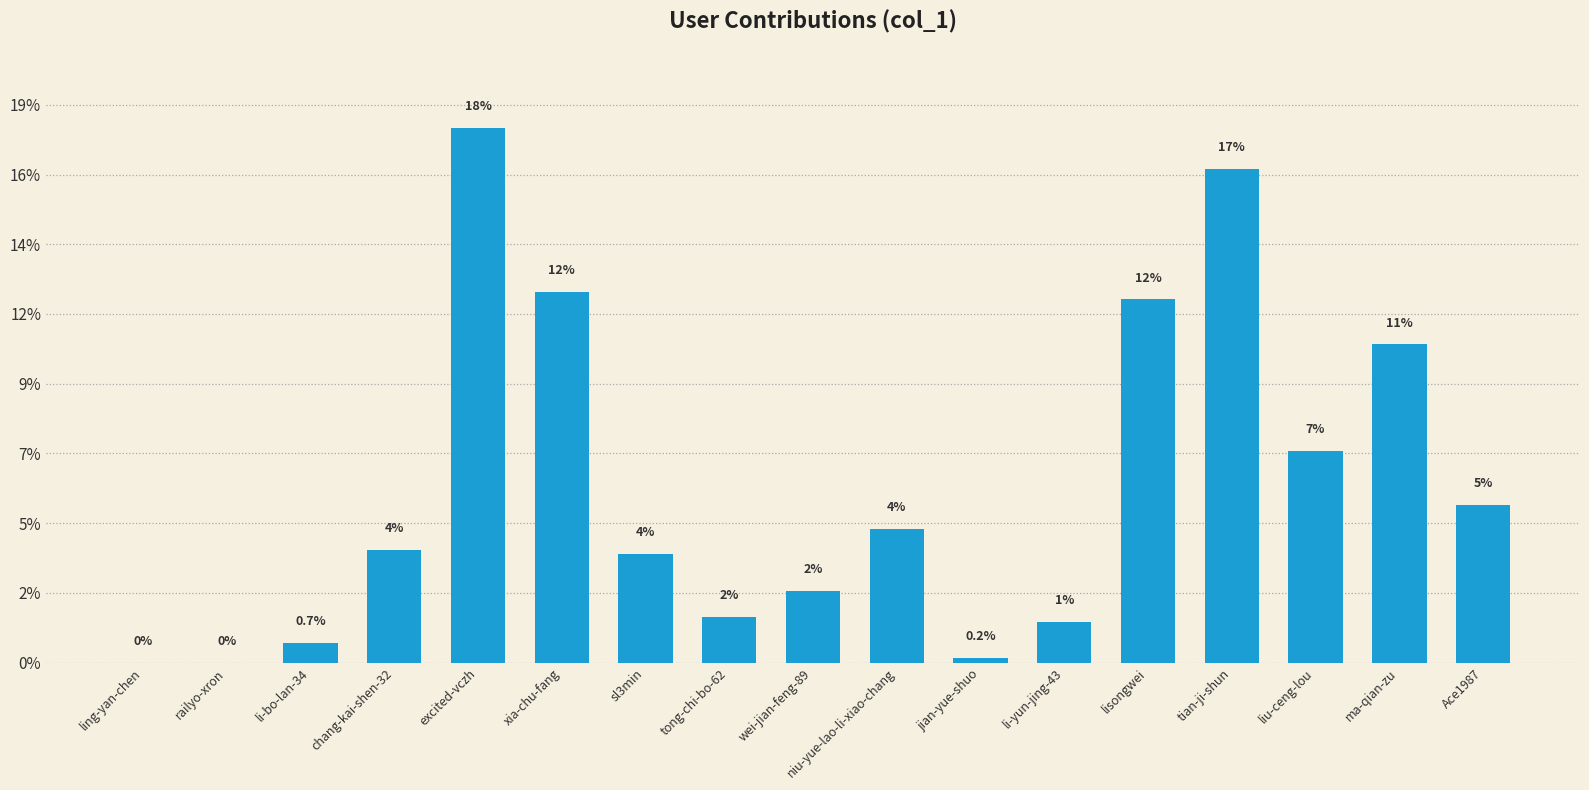

How many bars are there in total?

17